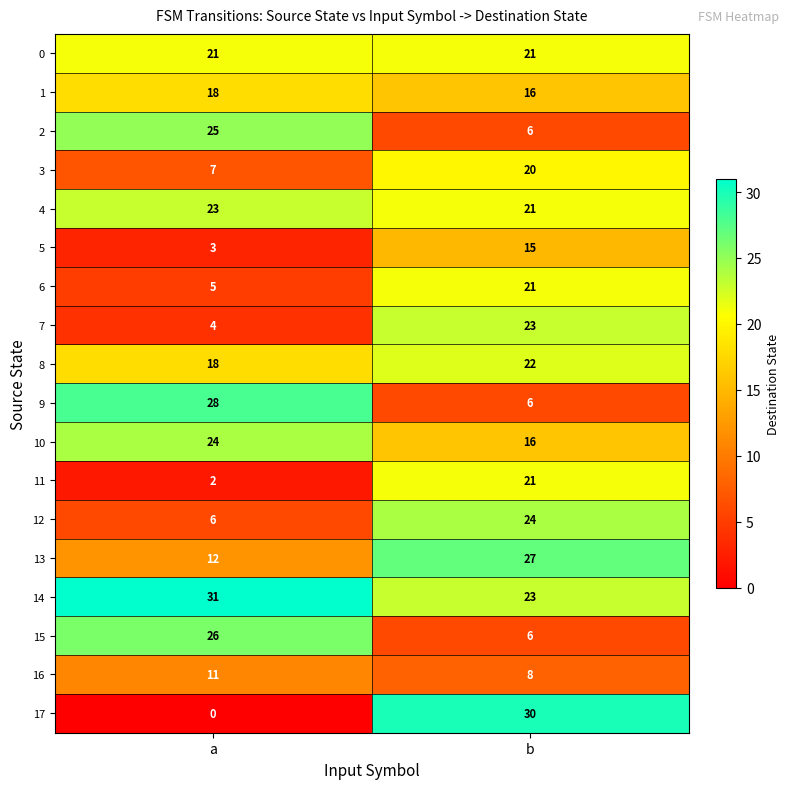

At how many categories does at least one series exceed 20?

2